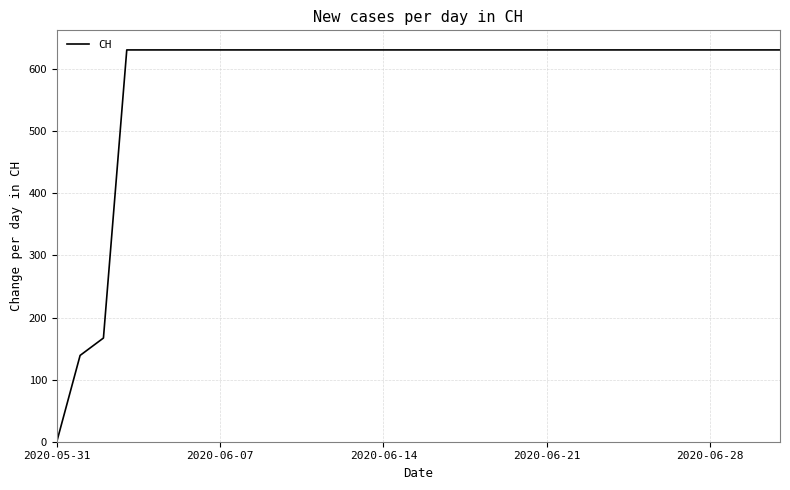

What is the difference between the maximum and minimum values?

631